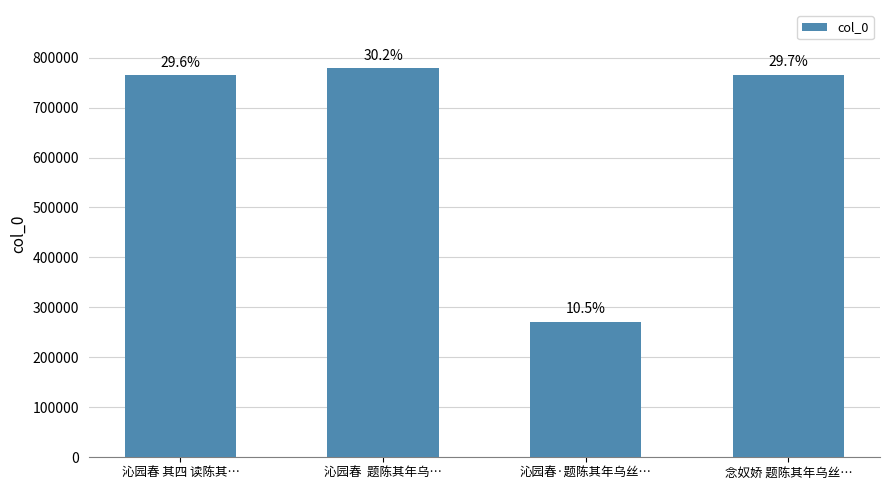

How many bars are there in total?

4